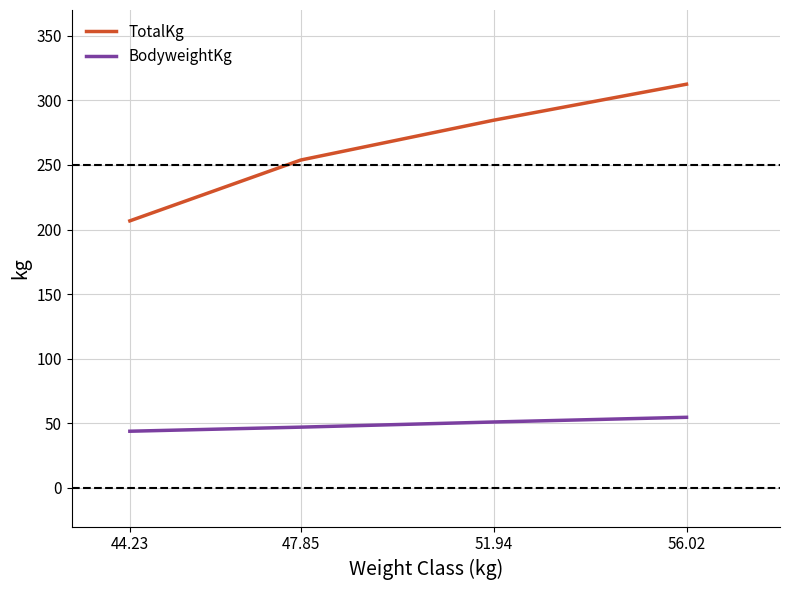

Reading left to right, what are all the values shown in this chart?

TotalKg: 206.7	253.8	284.7	312.5
BodyweightKg: 43.8	47.0	51.0	54.6